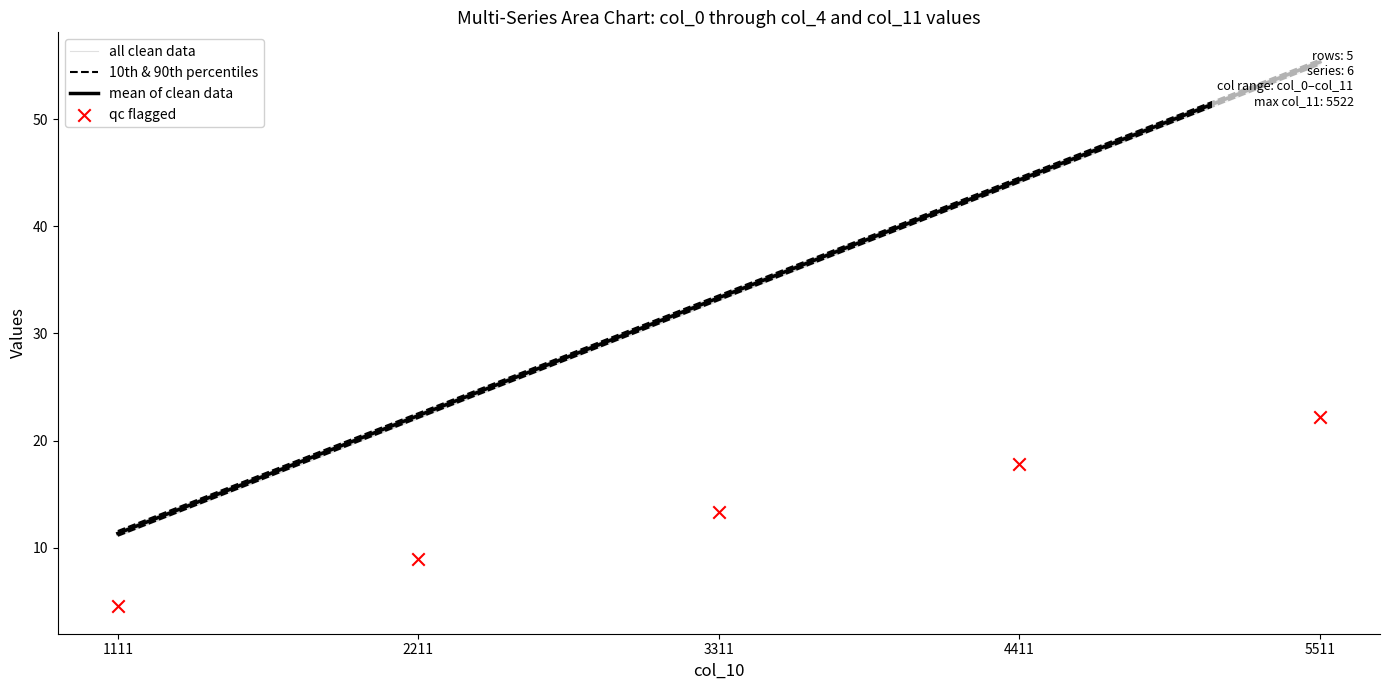

At how many categories does at least one series exceed 21?

4